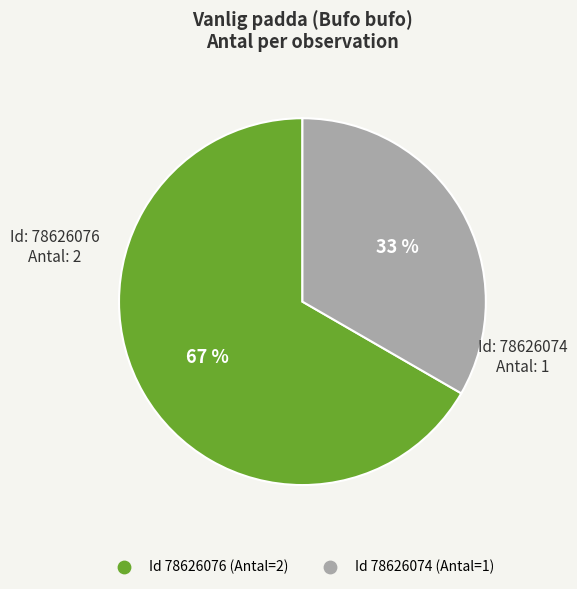

To the nearest percent, what is the average slice percentage?

50%